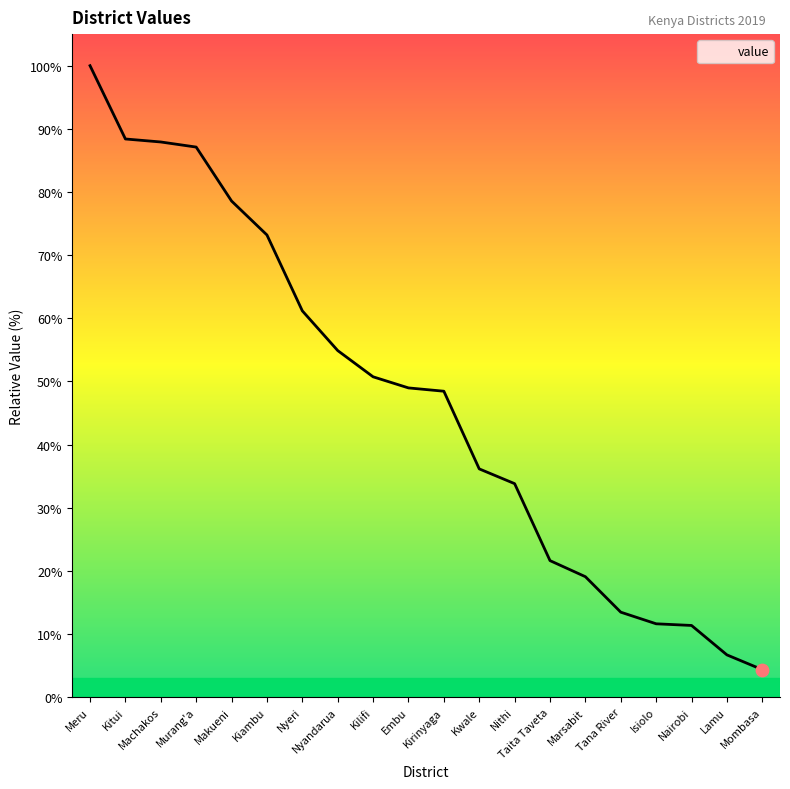

Approximately how many times larger is the value at Nairobi compared to Lamu?

1.7